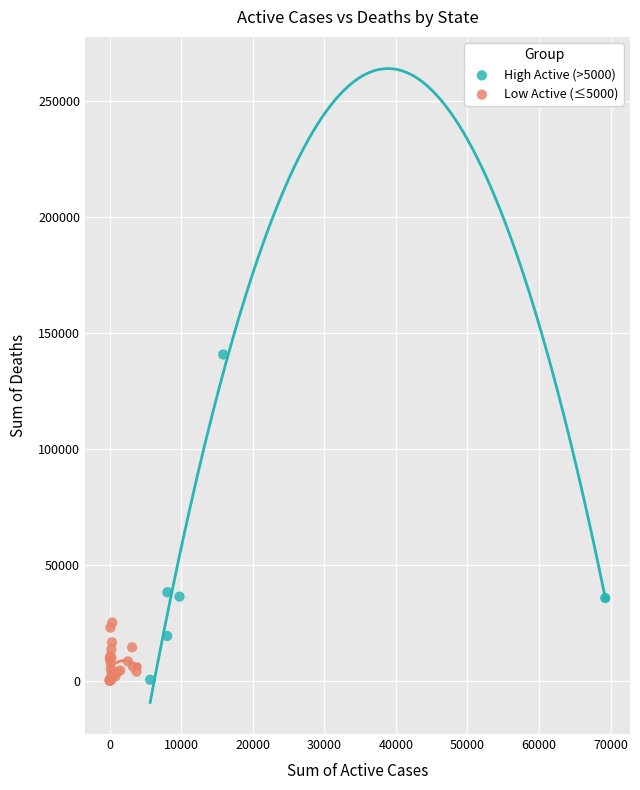

Which series reaches the maximum Y coordinate?

High Active (>5000)